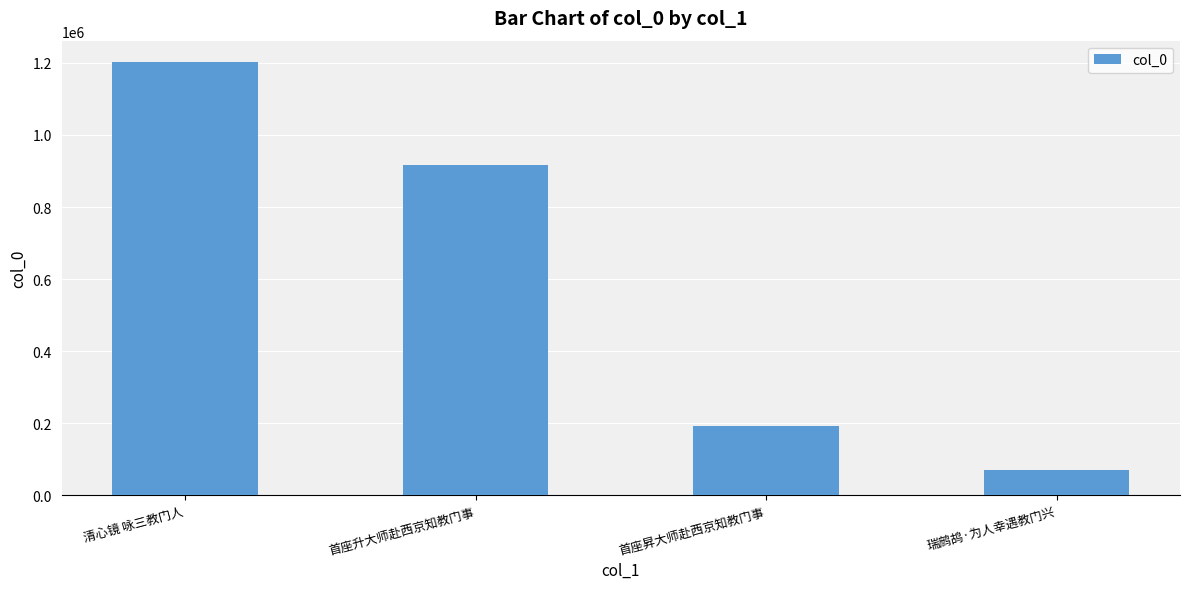

Count the values in the range 193224 to 1201683.

3